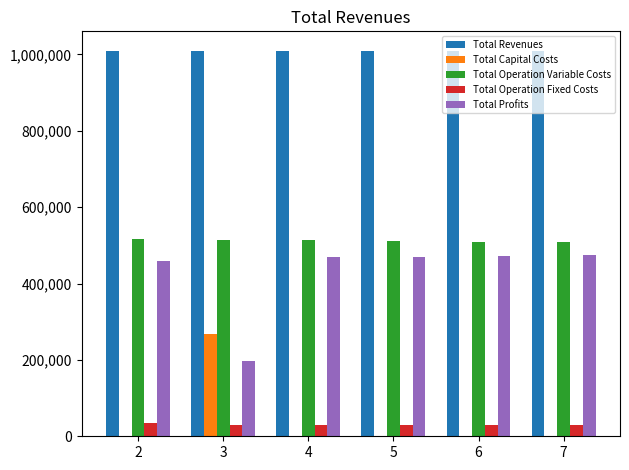

True or false: Total Capital Costs has a value of 0.0 at 7.

True